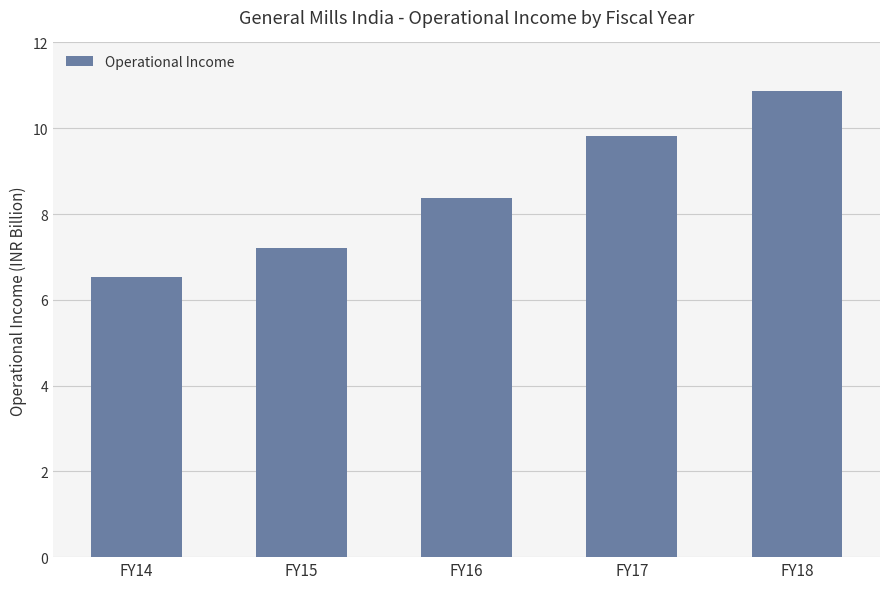

What is the value of the 1st bar from the left?

6540200000